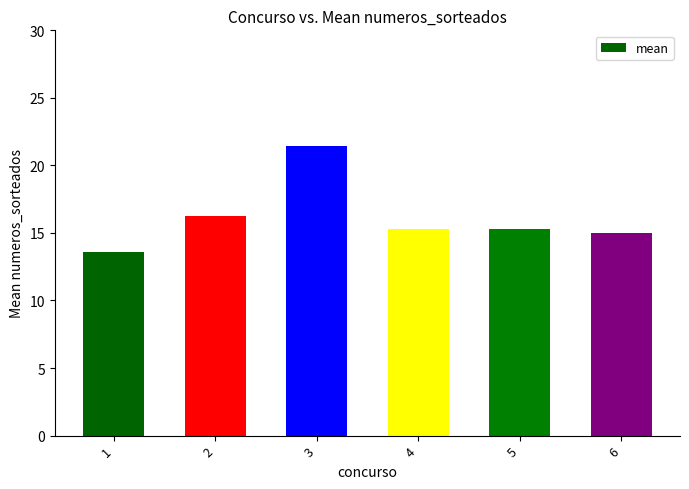

At which category does the chart reach its minimum across all series?

1